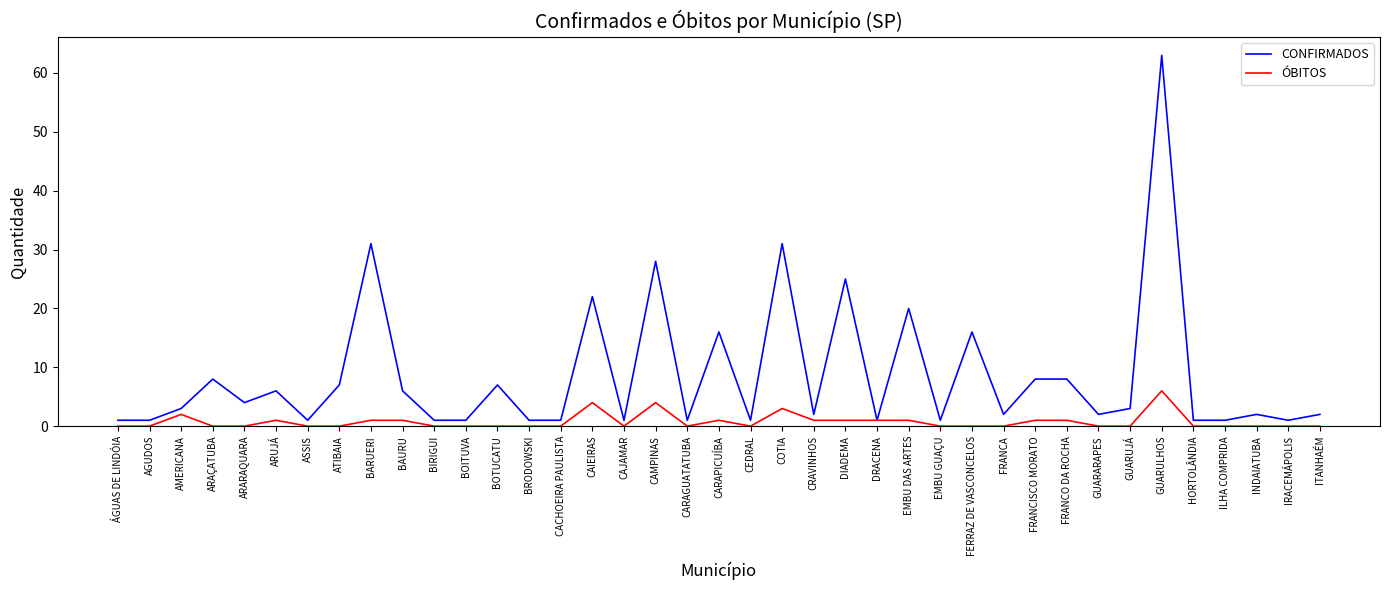

What are all the series names shown in the legend?

CONFIRMADOS, ÓBITOS